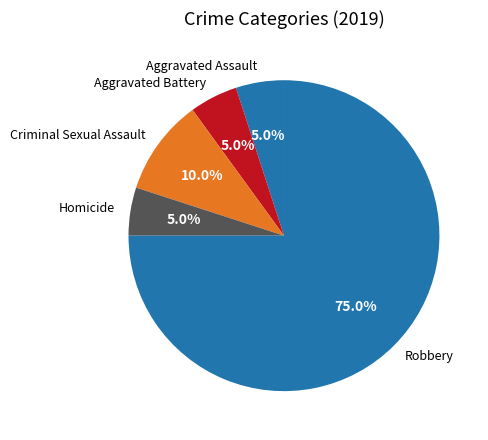

True or false: Aggravated Assault accounts for 5% of the total.

True